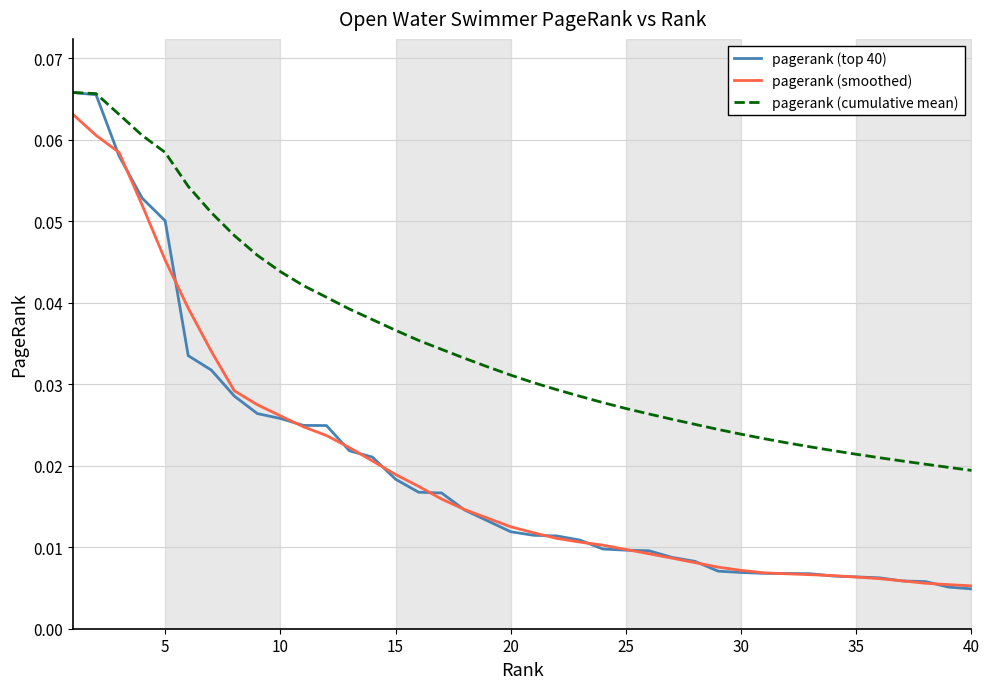

At how many categories does at least one series exceed 0?

40